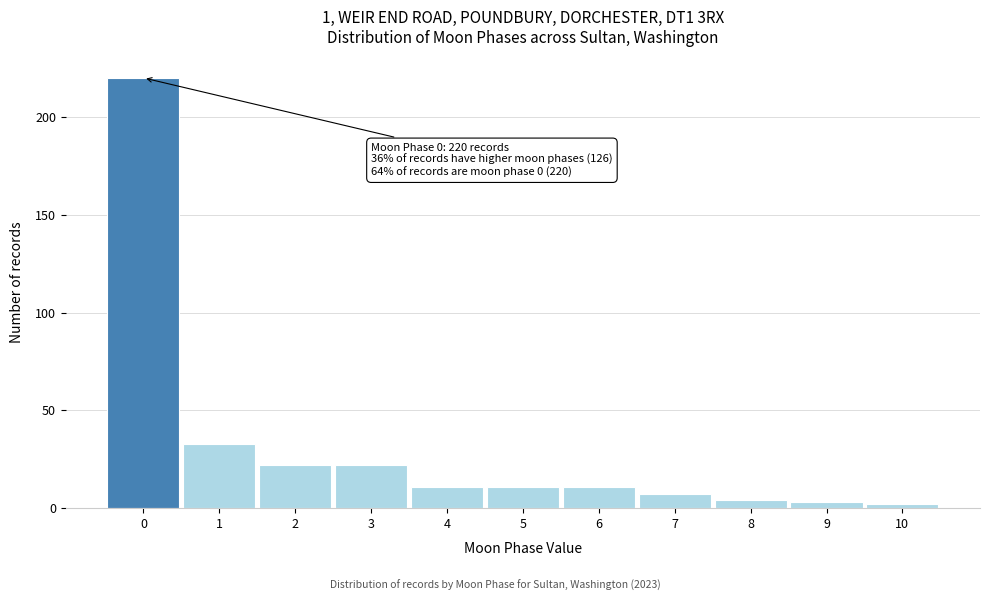

Over which range of the x-axis is the bar tallest?

-0.5 to 0.5